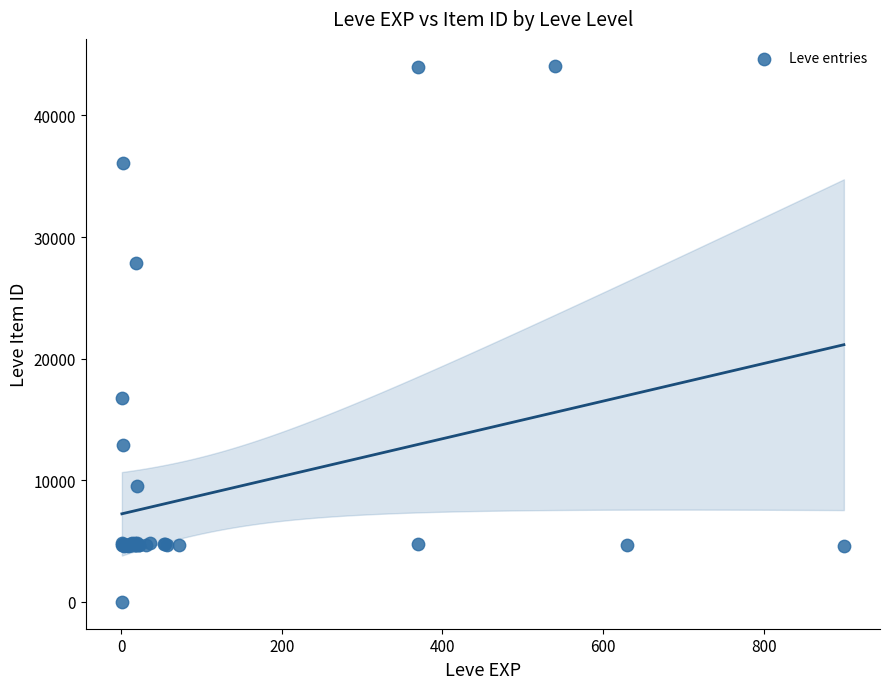

What Y value in the scatter plot is closest to 22050?

16734